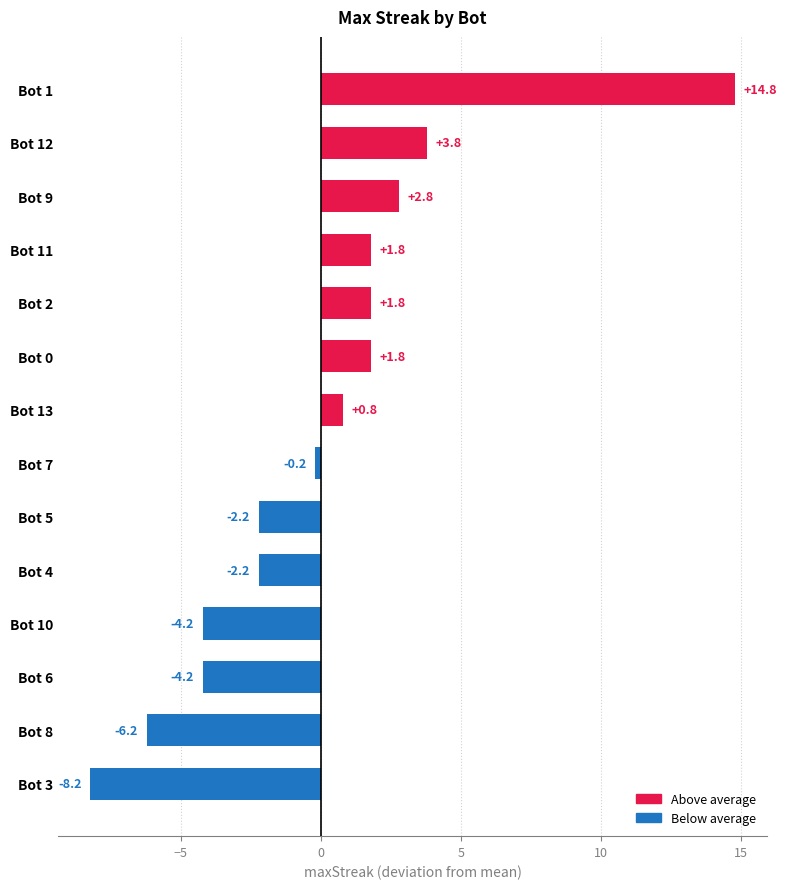

How many bars are there in total?

14